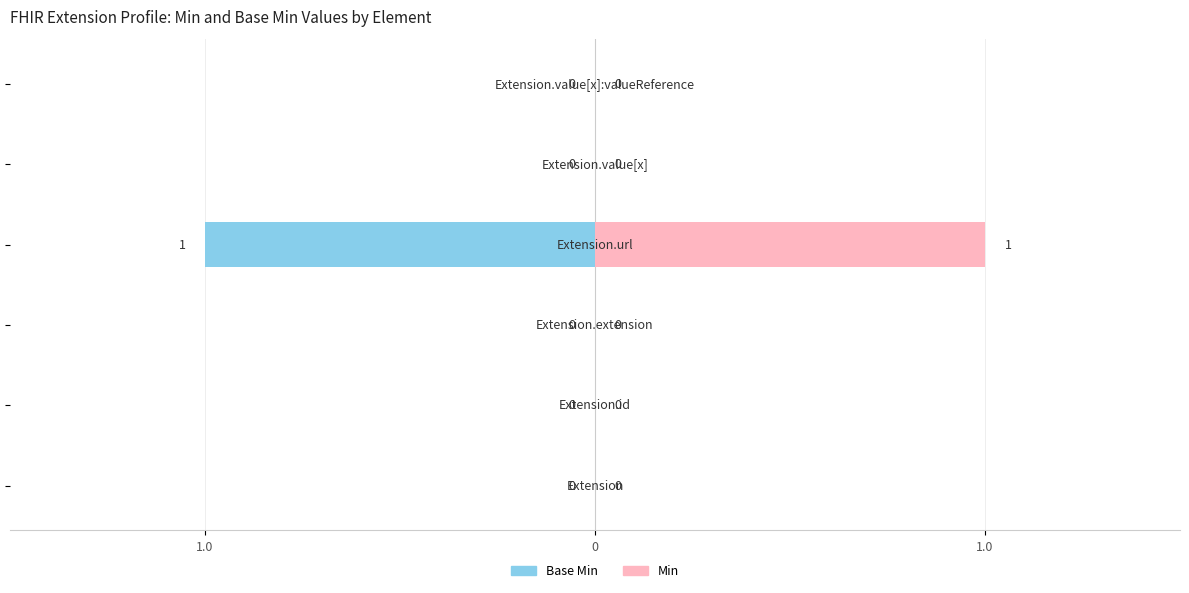

Which series changed the most between 3 and 5?

Base Min